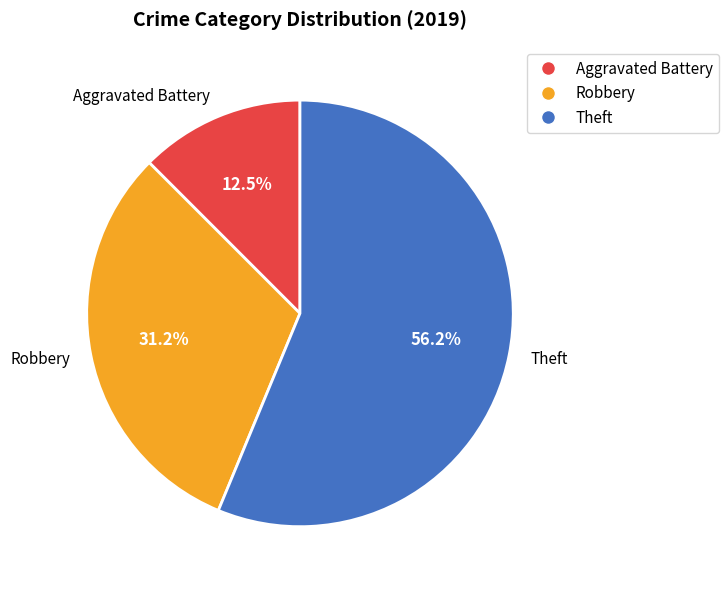

To the nearest percent, what is the difference between the largest and smallest slice percentages?

44%